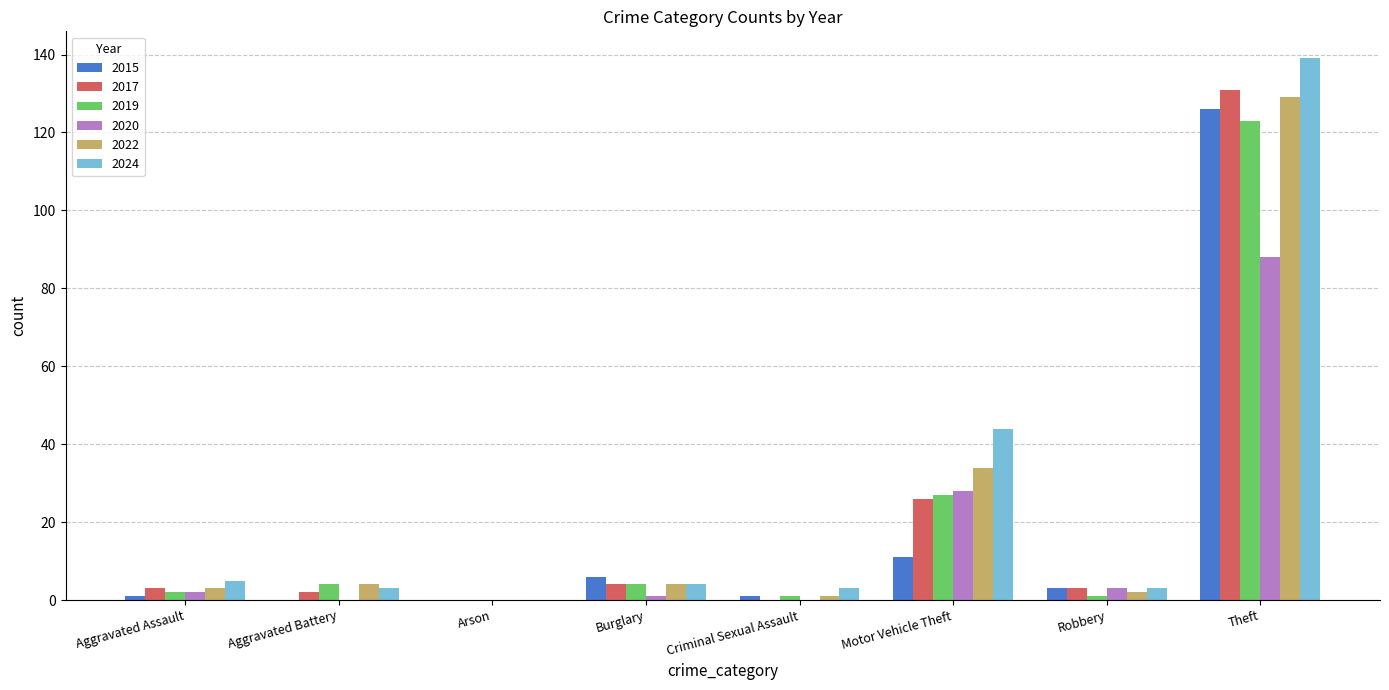

True or false: 2015 has a value of 126 at Theft.

True